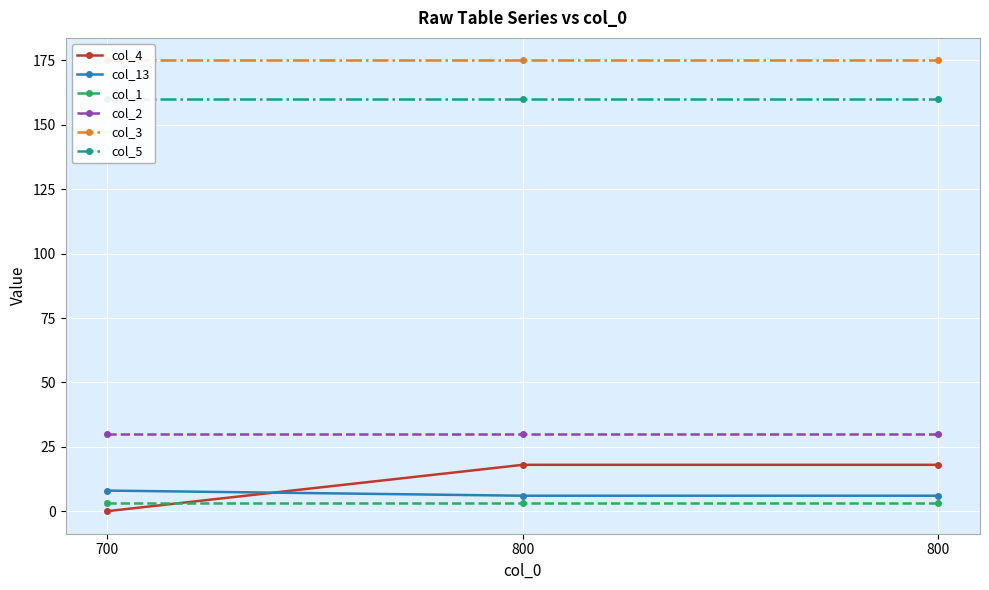

Count the col_4 values in the range 0 to 18.

3